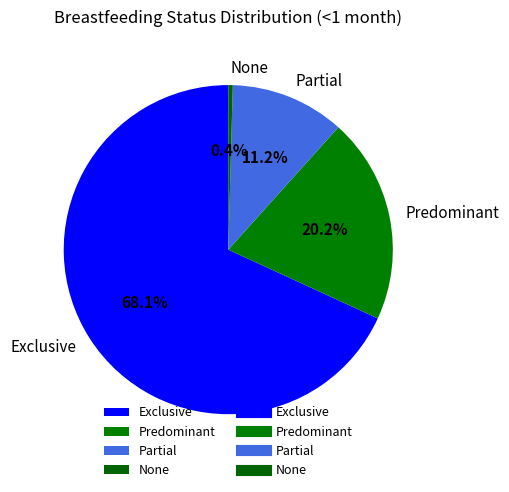

True or false: Exclusive accounts for 68% of the total.

True